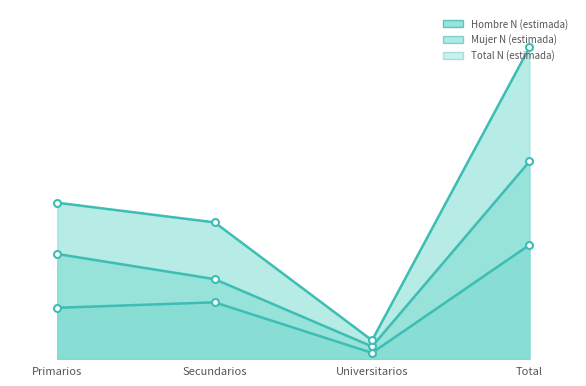

True or false: Mujer N (estimada) and Total N (estimada) cross at least once.

False